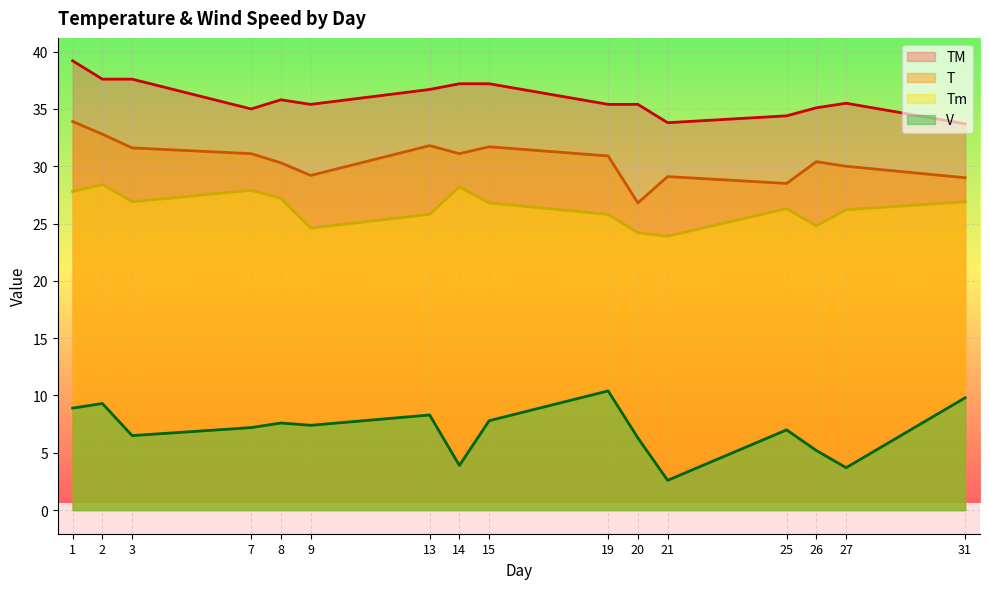

What is the smallest value displayed?

2.6